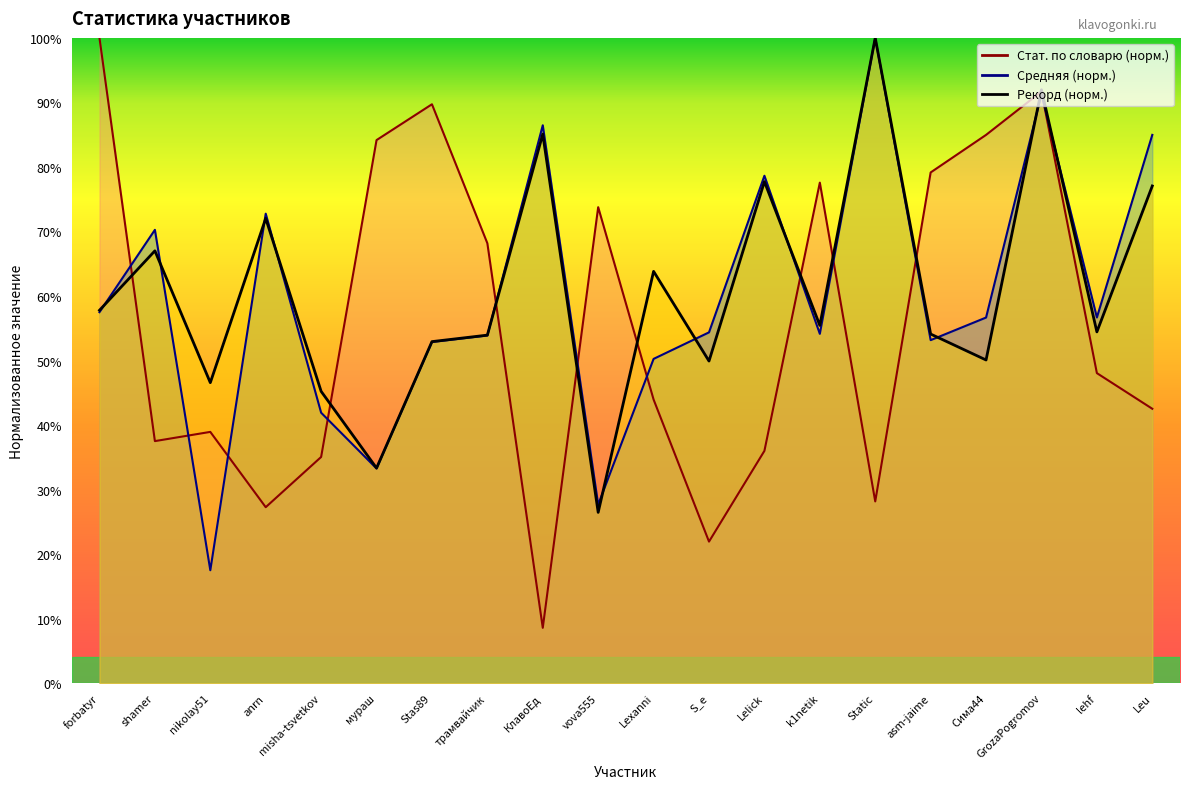

After their last crossing, which series has the higher values: Средняя or Стат. по словарю?

Средняя